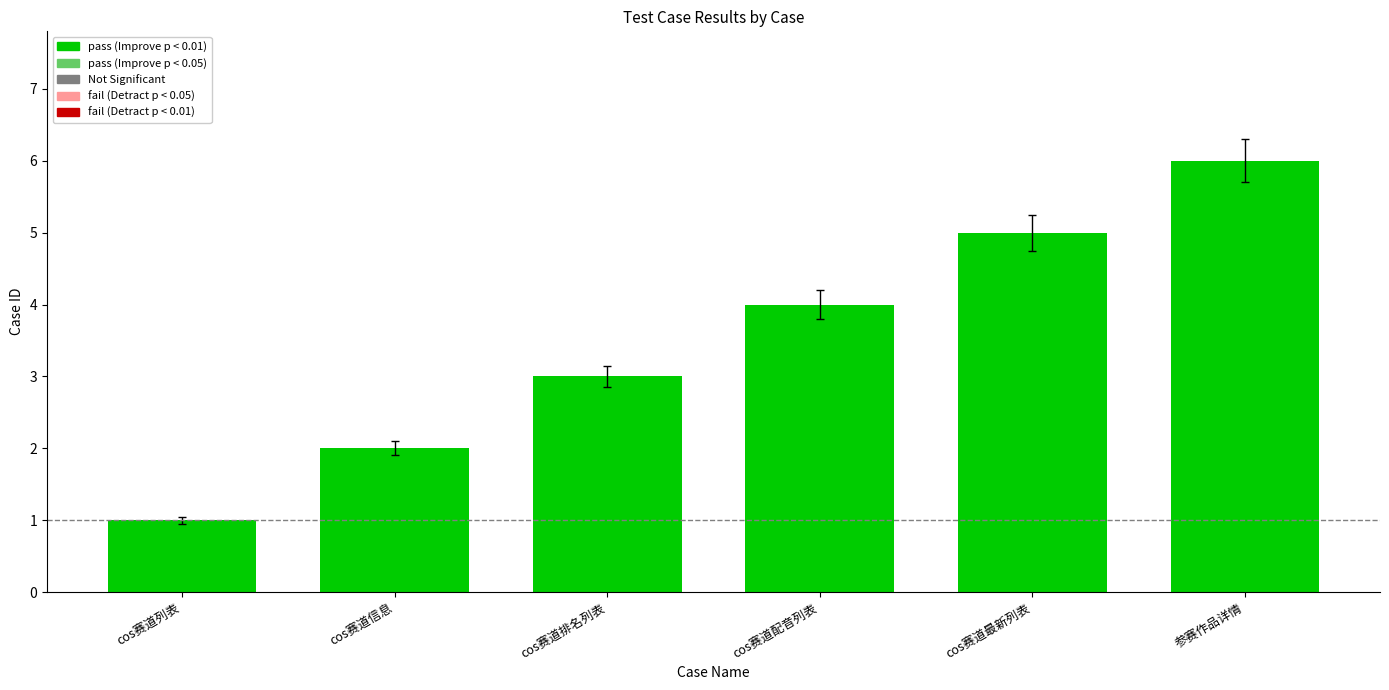

What is the maximum value shown in the chart?

6